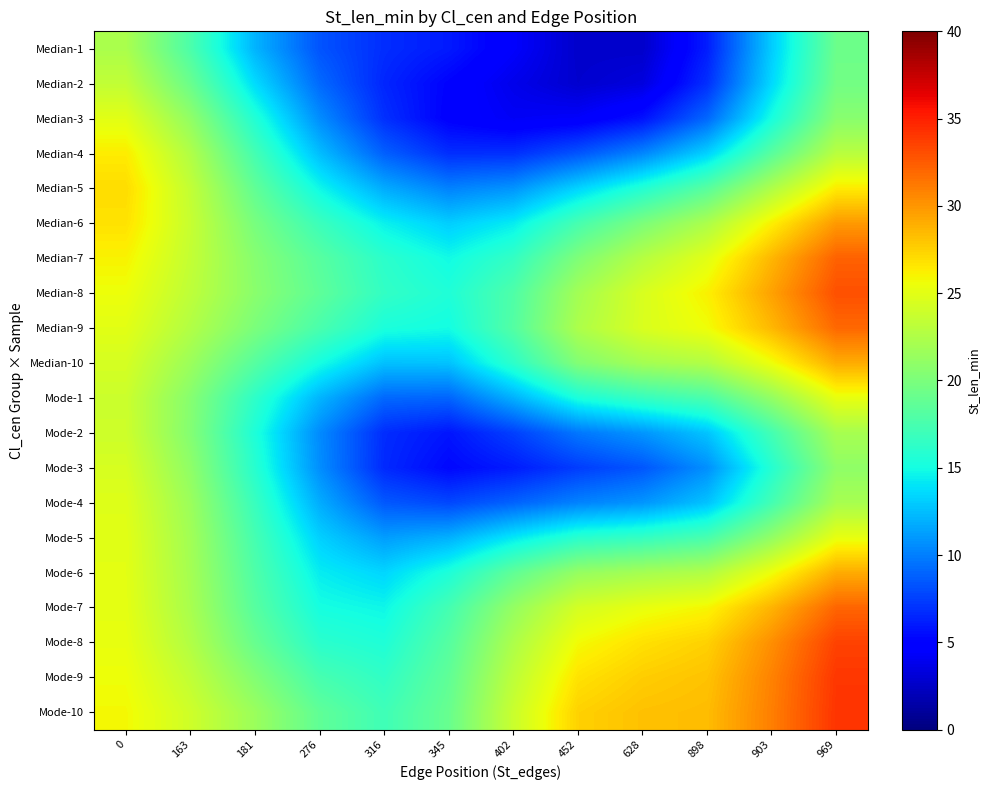

Reading left to right, list all the values displayed in this chart.

row_0: 0=22.3	163=17.7	181=12.1	276=8.3	316=6.8	345=6.0	402=4.5	452=2.7	628=2.7	898=6.2	903=13.1	969=19.2
row_1: 0=23.4	163=19.2	181=13.6	276=9.2	316=6.5	345=5.1	402=3.8	452=2.8	628=3.3	898=6.9	903=13.6	969=19.6
row_2: 0=25.0	163=21.1	181=15.6	276=10.6	316=6.9	345=4.9	402=4.2	452=4.4	628=5.7	898=9.1	903=15.1	969=20.6
row_3: 0=26.4	163=22.6	181=17.3	276=12.5	316=8.8	345=6.8	402=6.9	452=8.3	628=10.3	898=13.3	903=18.3	969=23.0
row_4: 0=27.0	163=23.4	181=18.7	276=14.7	316=11.8	345=10.1	402=10.9	452=13.3	628=15.7	898=18.3	903=22.4	969=26.4
row_5: 0=26.8	163=23.6	181=19.8	276=16.9	316=14.5	345=13.1	402=14.3	452=17.4	628=20.0	898=22.3	903=26.2	969=29.8
row_6: 0=26.1	163=23.5	181=20.6	276=18.3	316=16.1	345=14.9	402=16.5	452=20.2	628=22.8	898=24.9	903=28.6	969=32.2
row_7: 0=25.5	163=23.2	181=20.7	276=18.6	316=16.5	345=15.5	402=17.8	452=21.9	628=24.5	898=26.2	903=29.5	969=33.0
row_8: 0=25.0	163=22.6	181=20.0	276=17.6	316=15.3	345=15.0	402=18.1	452=22.4	628=24.5	898=25.6	903=28.6	969=31.9
row_9: 0=24.3	163=21.6	181=18.2	276=15.1	316=12.6	345=12.7	402=16.2	452=20.3	628=22.0	898=22.7	903=25.5	969=29.1
row_10: 0=23.9	163=20.5	181=16.2	276=12.1	316=9.1	345=9.0	402=12.0	452=15.3	628=16.7	898=17.6	903=21.2	969=25.3
row_11: 0=23.9	163=20.4	181=15.5	276=10.5	316=6.8	345=5.8	402=7.5	452=9.7	628=10.9	898=12.7	903=17.3	969=22.1
row_12: 0=24.4	163=21.0	181=15.9	276=10.6	316=6.6	345=5.3	402=6.1	452=7.4	628=8.4	898=10.7	903=15.8	969=21.0
row_13: 0=24.8	163=21.5	181=16.7	276=11.8	316=8.5	345=7.8	402=8.9	452=10.2	628=10.9	898=12.7	903=17.3	969=22.1
row_14: 0=25.0	163=21.9	181=17.4	276=13.2	316=11.2	345=12.0	402=14.1	452=16.0	628=16.6	898=17.5	903=21.1	969=25.2
row_15: 0=25.0	163=22.0	181=17.8	276=14.3	316=13.4	345=15.5	402=18.7	452=21.3	628=22.0	898=22.6	903=25.5	969=29.1
row_16: 0=25.1	163=22.2	181=18.2	276=15.1	316=14.7	345=17.3	402=21.2	452=24.3	628=25.3	898=25.9	903=28.8	969=32.1
row_17: 0=25.3	163=22.6	181=19.0	276=16.1	316=15.5	345=18.2	402=22.4	452=25.7	628=26.8	898=27.5	903=30.3	969=33.6
row_18: 0=25.6	163=23.4	181=20.4	276=17.5	316=16.4	345=18.7	402=23.2	452=26.8	628=27.7	898=28.1	903=30.8	969=34.0
row_19: 0=25.8	163=24.0	181=21.5	276=18.7	316=17.1	345=19.1	402=23.8	452=27.5	628=28.2	898=28.4	903=31.0	969=34.1